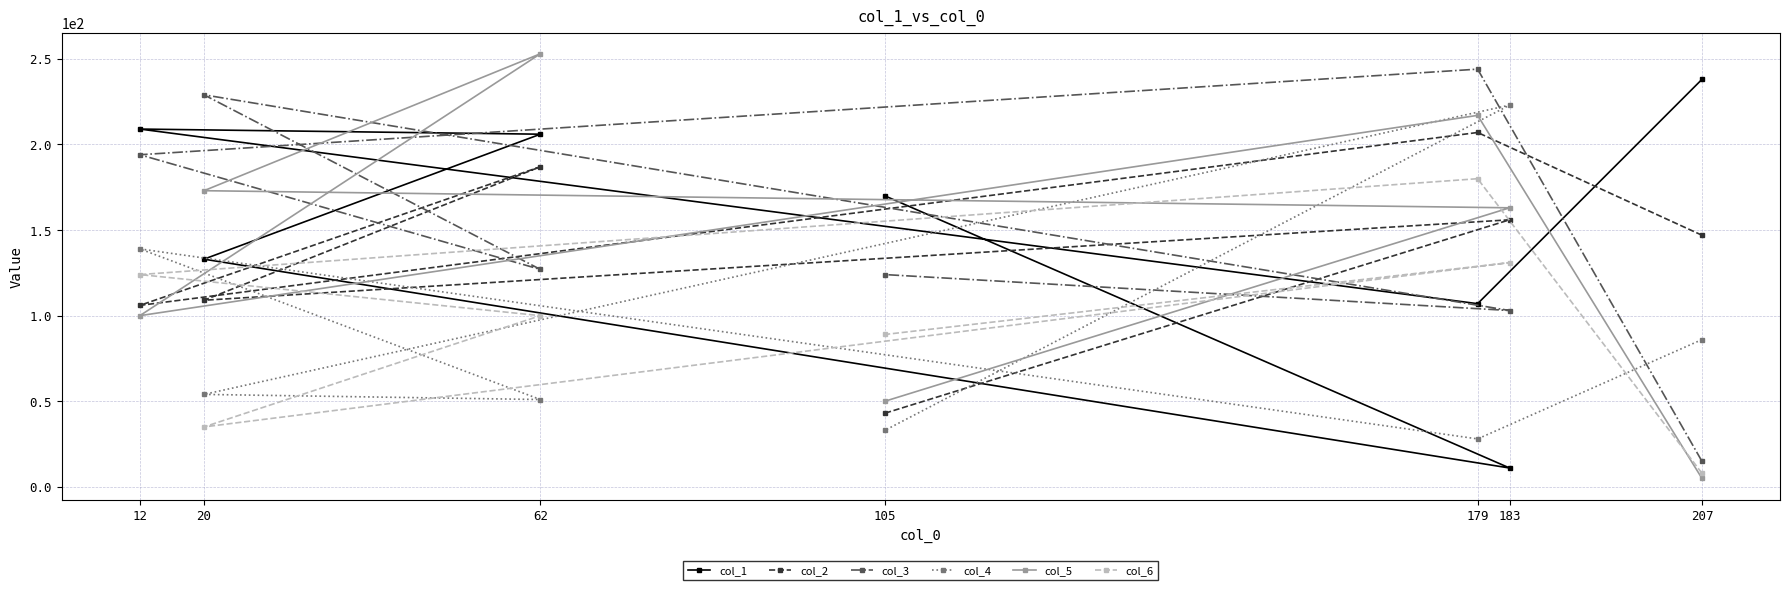

Which series has the largest range (max minus min)?

col_5